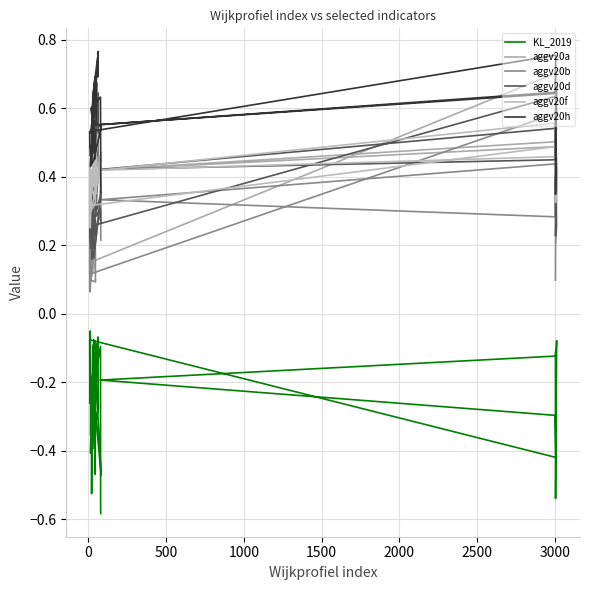

What is the minimum value for aggv20d?

0.2